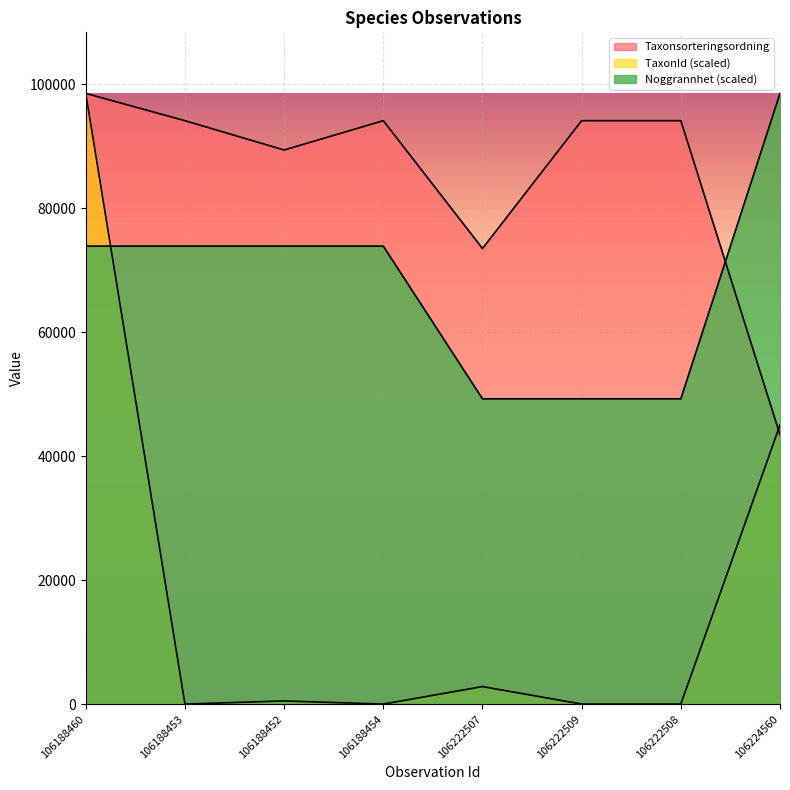

How many lines are shown in the chart?

3